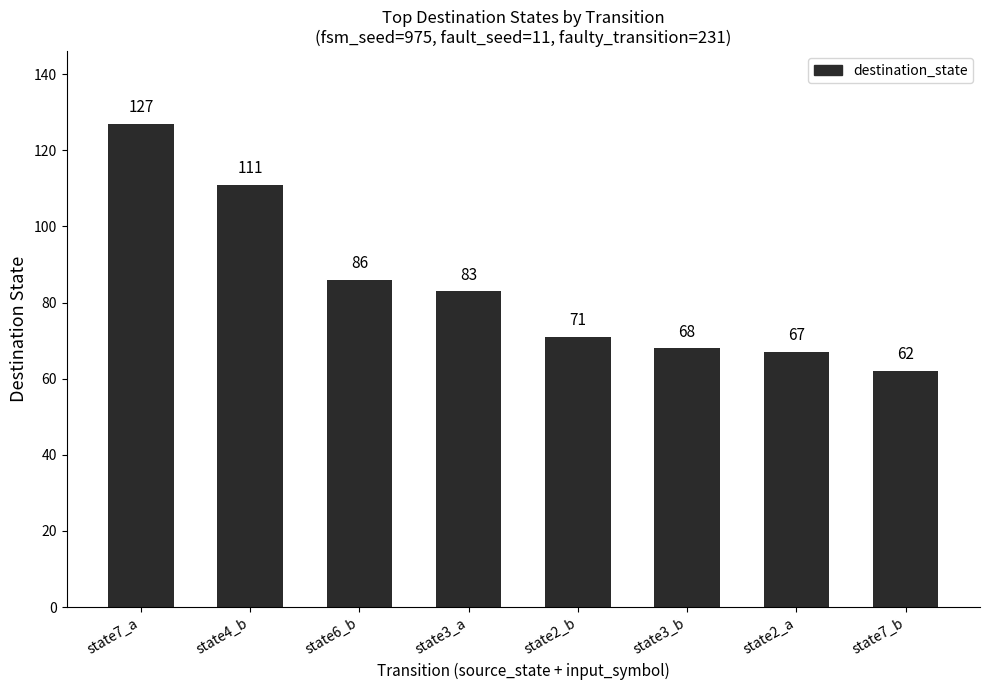

What is the greatest value displayed?

127